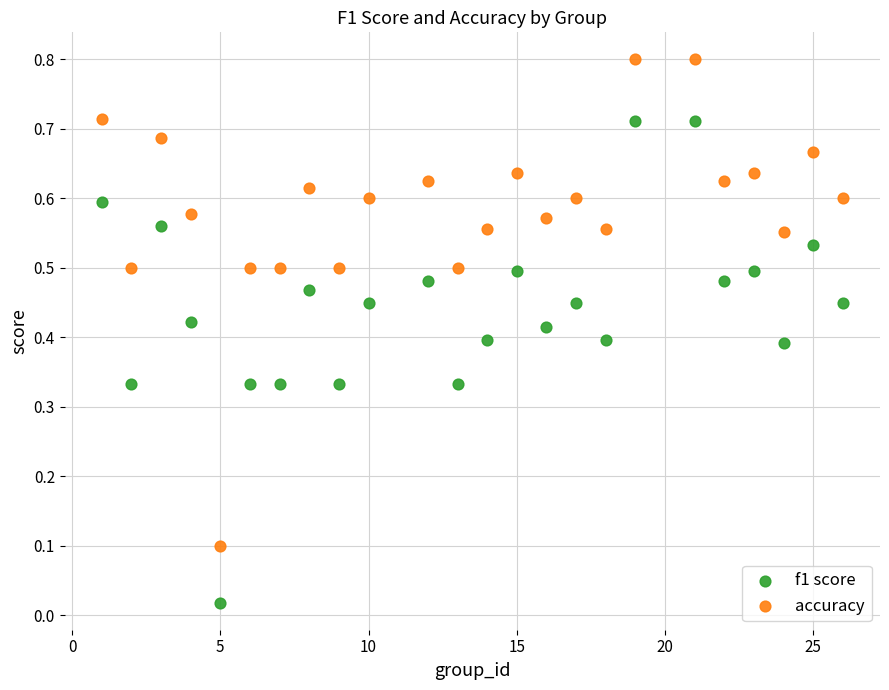

Which series reaches the maximum Y coordinate?

accuracy